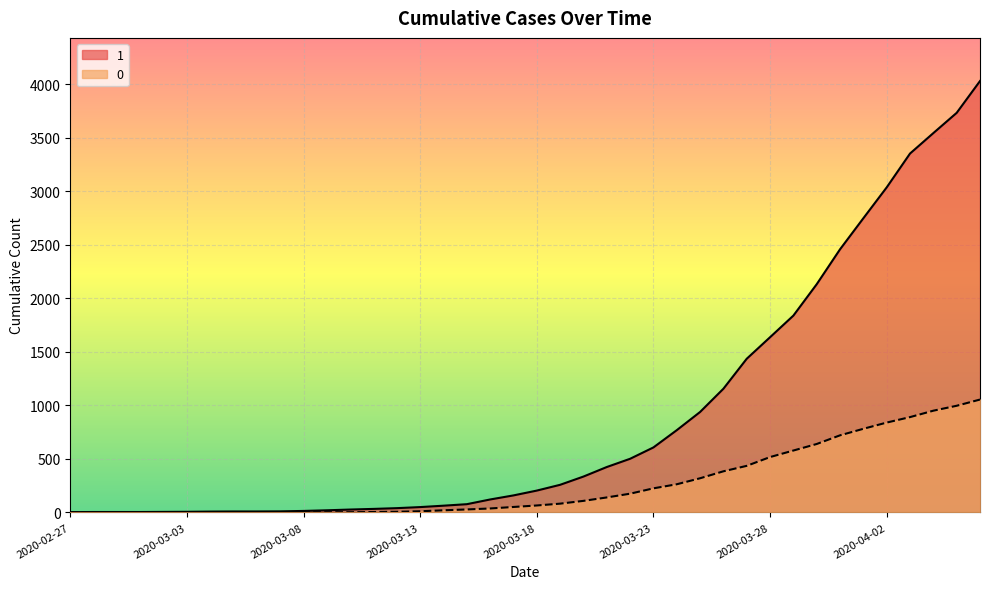

How many categories are shown in the chart?

40